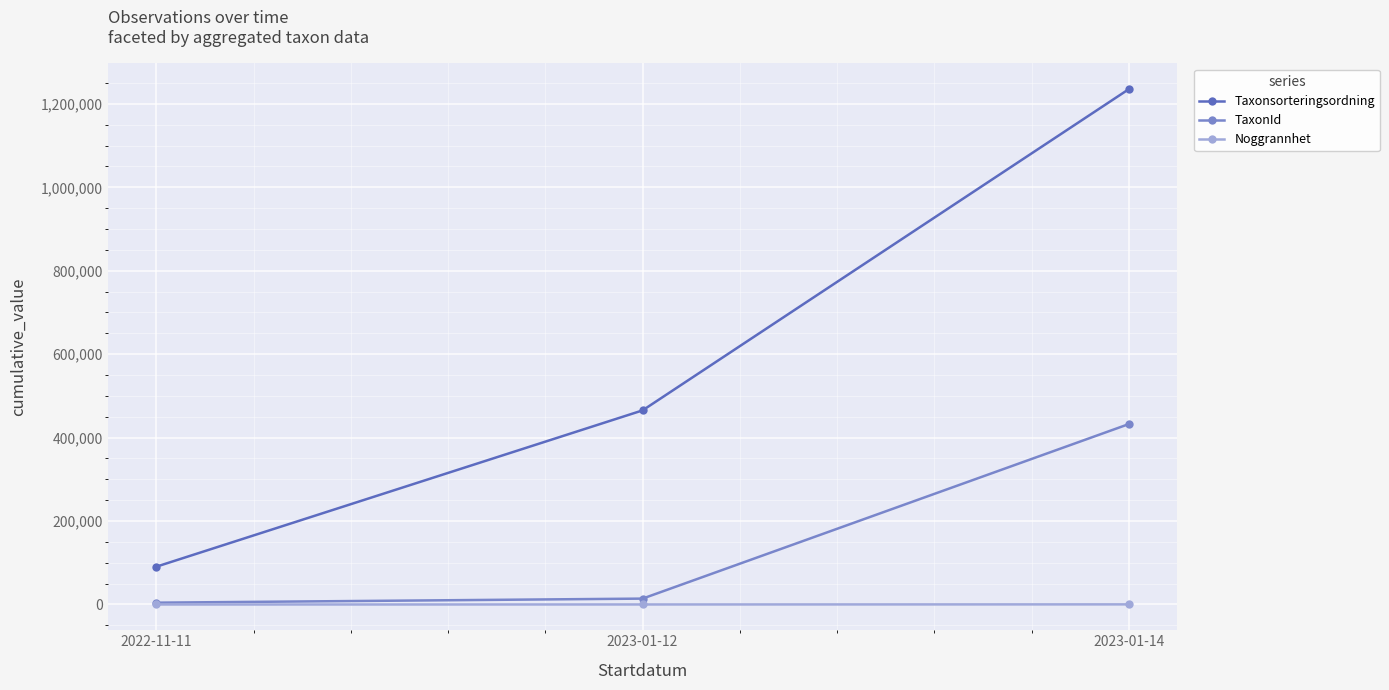

What is the spread (max minus min) of values at 2022-11-11?

90628